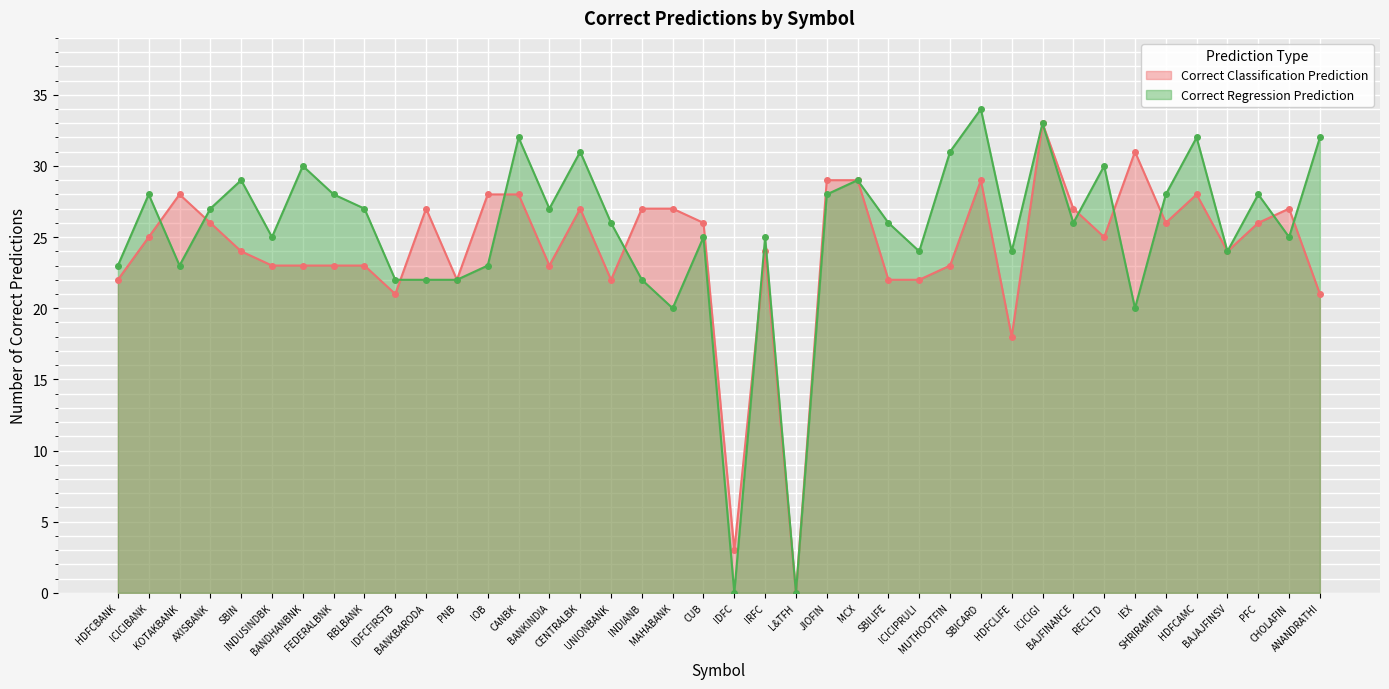

What is the sum of all Correct Regression Prediction values?

1011